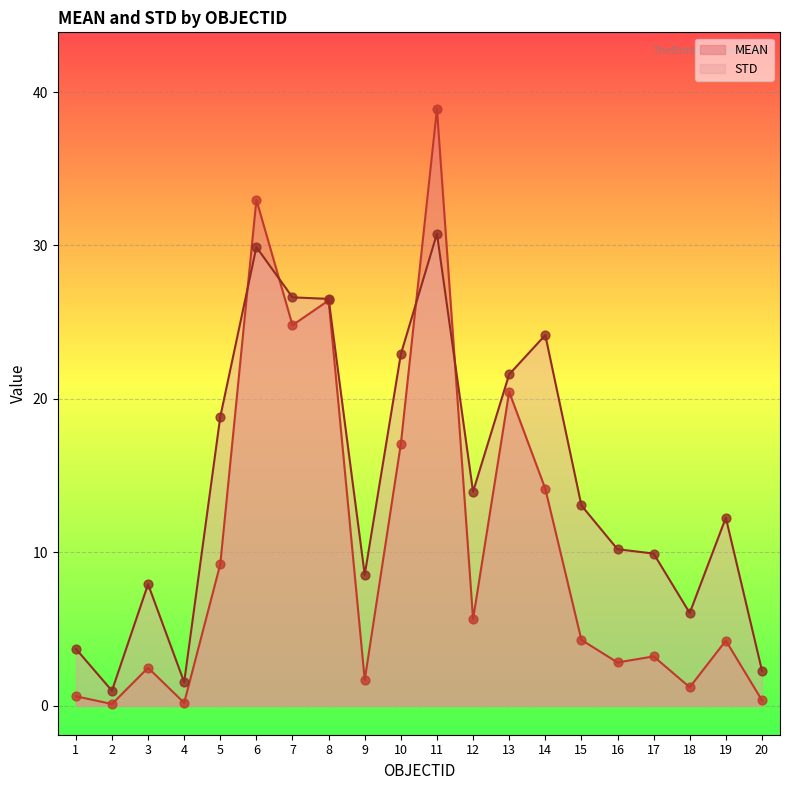

What are all the series names shown in the legend?

MEAN, STD